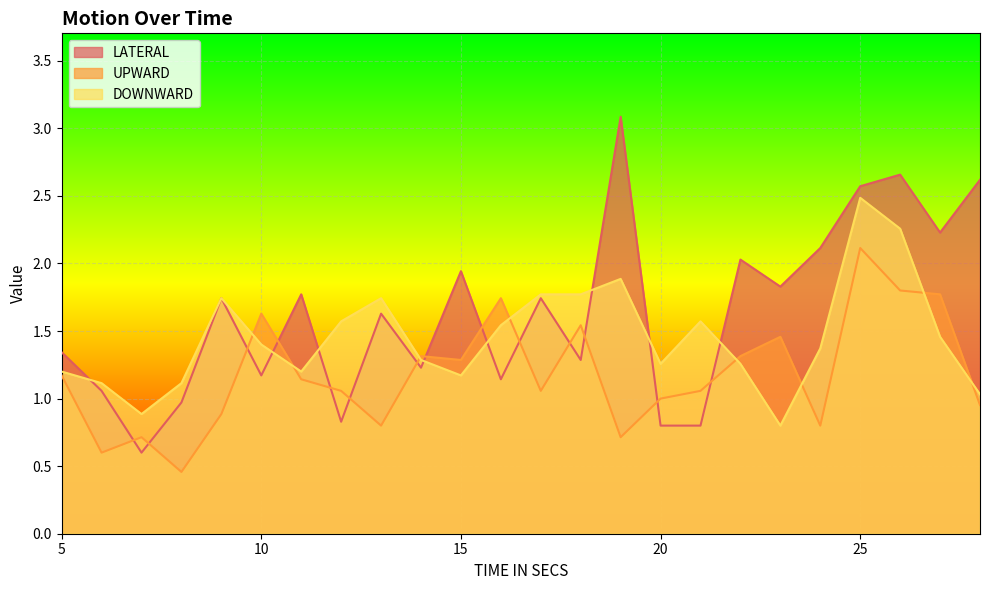

What is the lowest value of the UPWARD series?

0.5